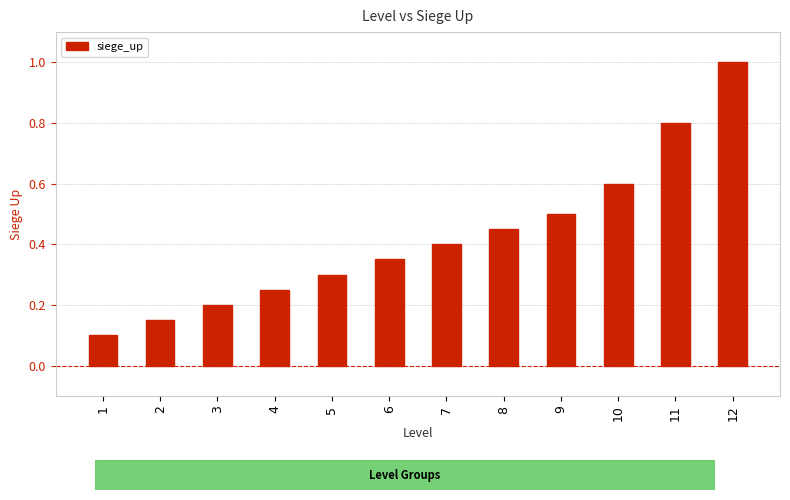

How many values are between 0 and 1?

12